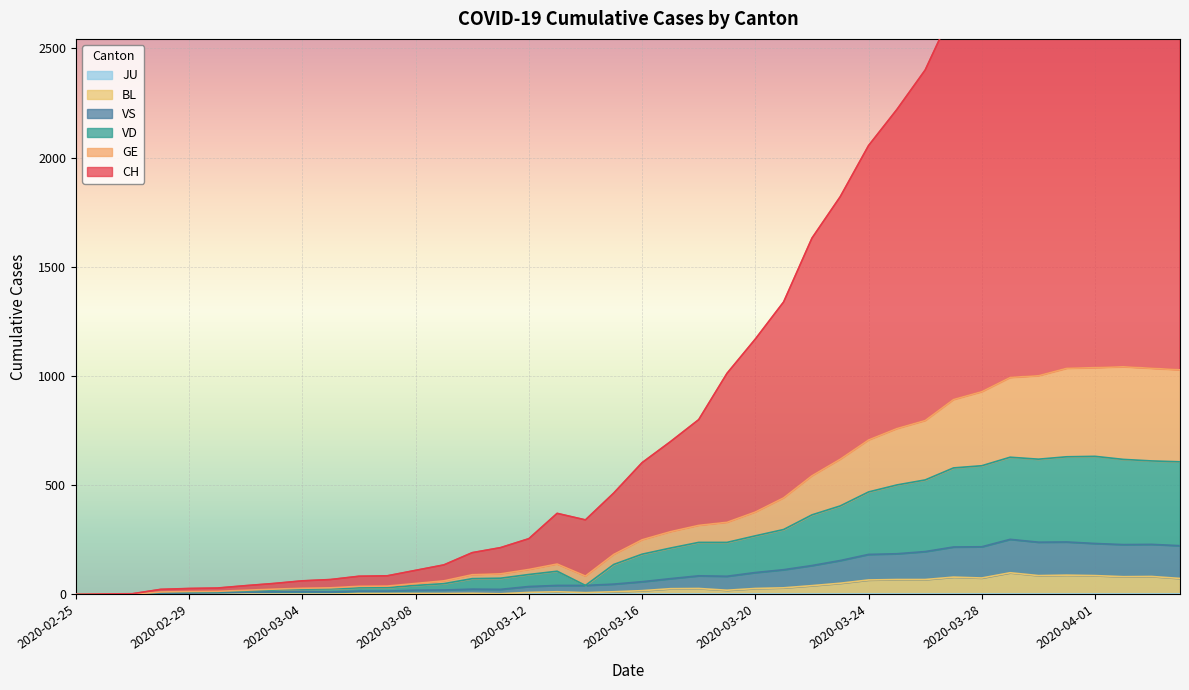

What is the label of the 2nd point from the right?

2020-04-03